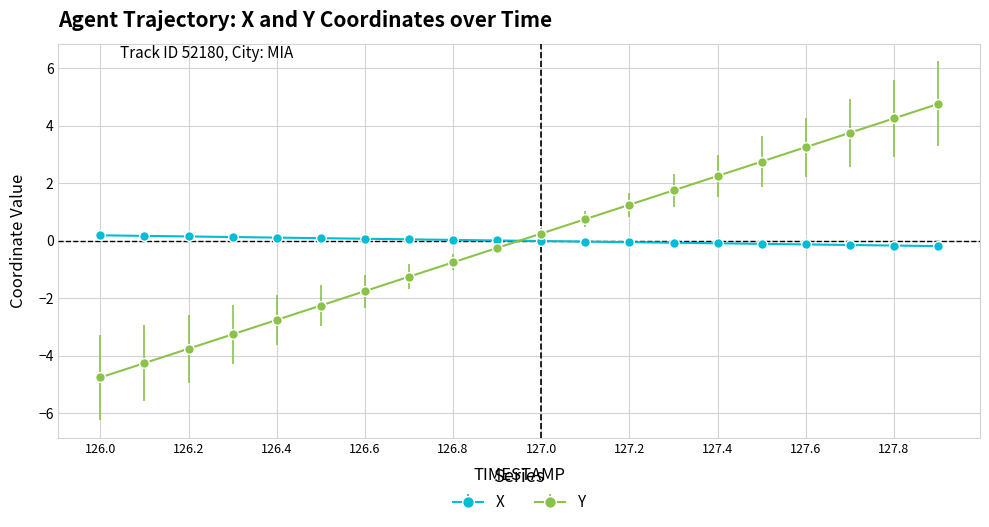

What is the difference between the second highest and minimum values in the X series?

0.4